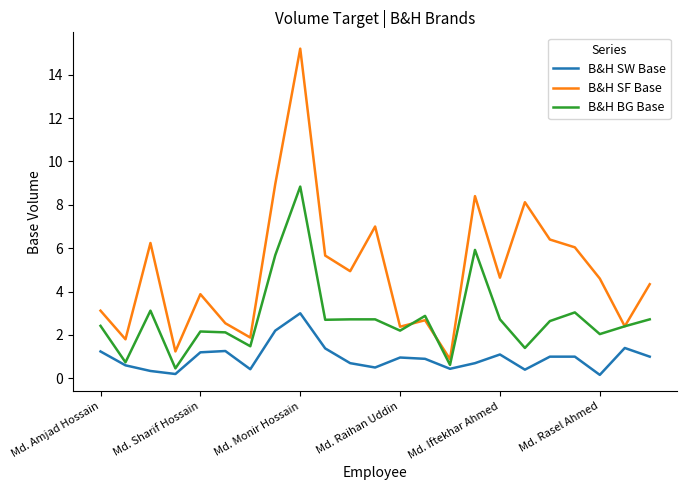

List the series in order of their overall mean, highest first.

B&H SF Base, B&H BG Base, B&H SW Base